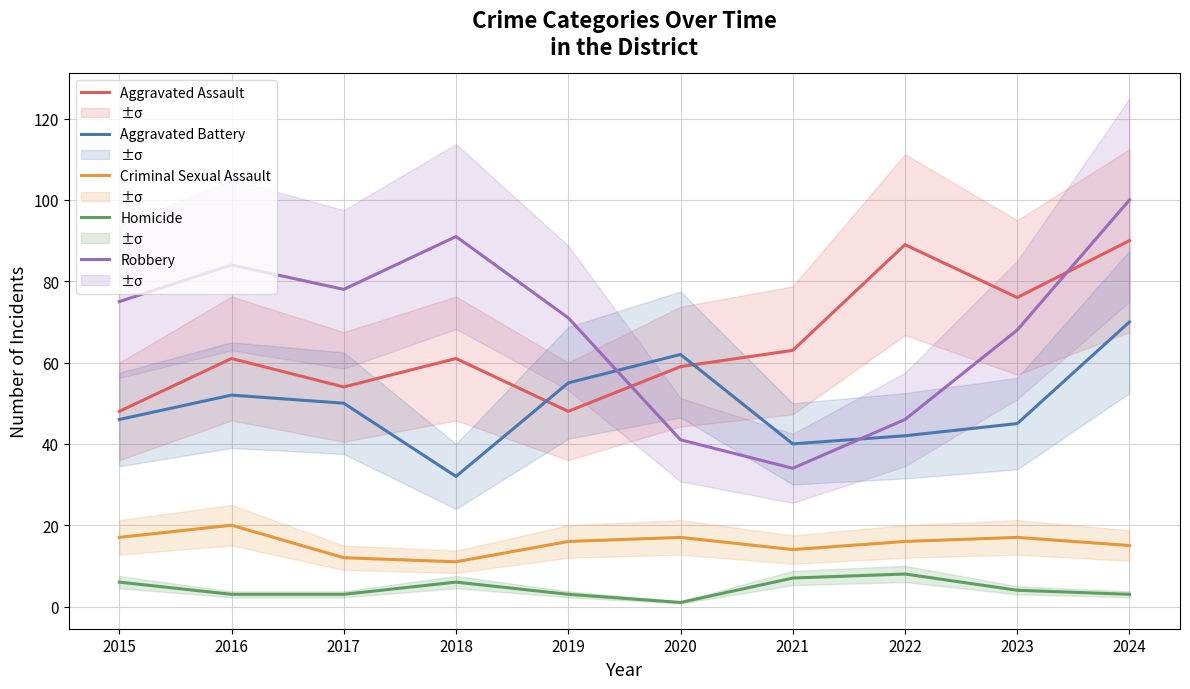

What is the difference between the maximum and minimum values in the Aggravated Battery series?

38